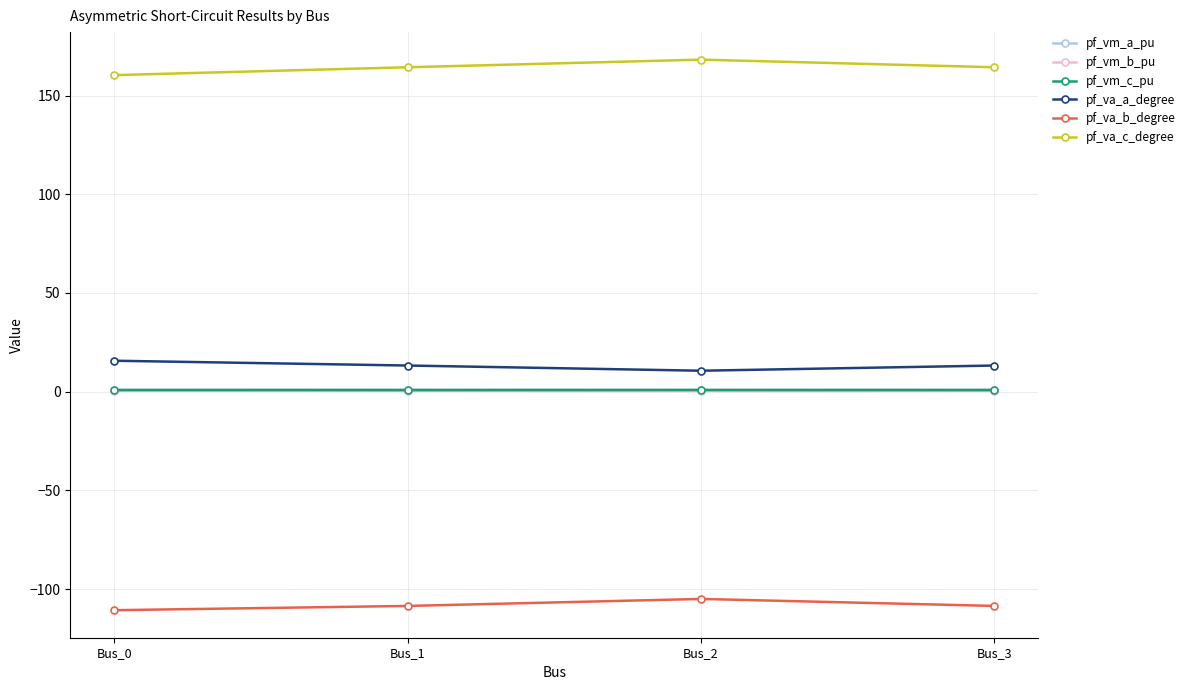

True or false: pf_vm_c_pu and pf_va_a_degree cross at least once.

False